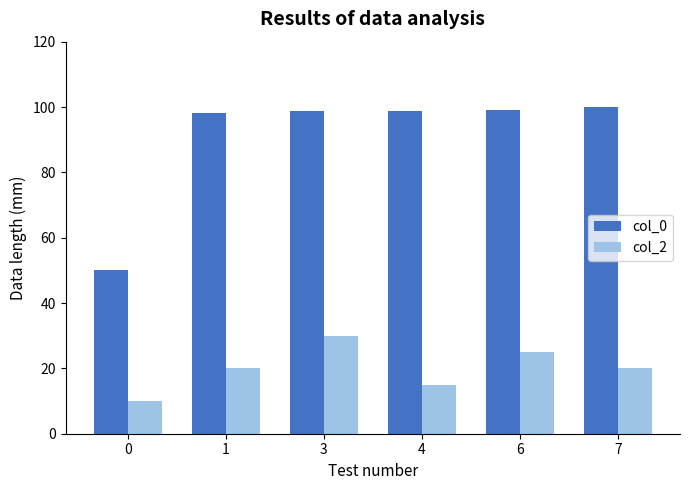

What is the smallest value displayed?

10.0